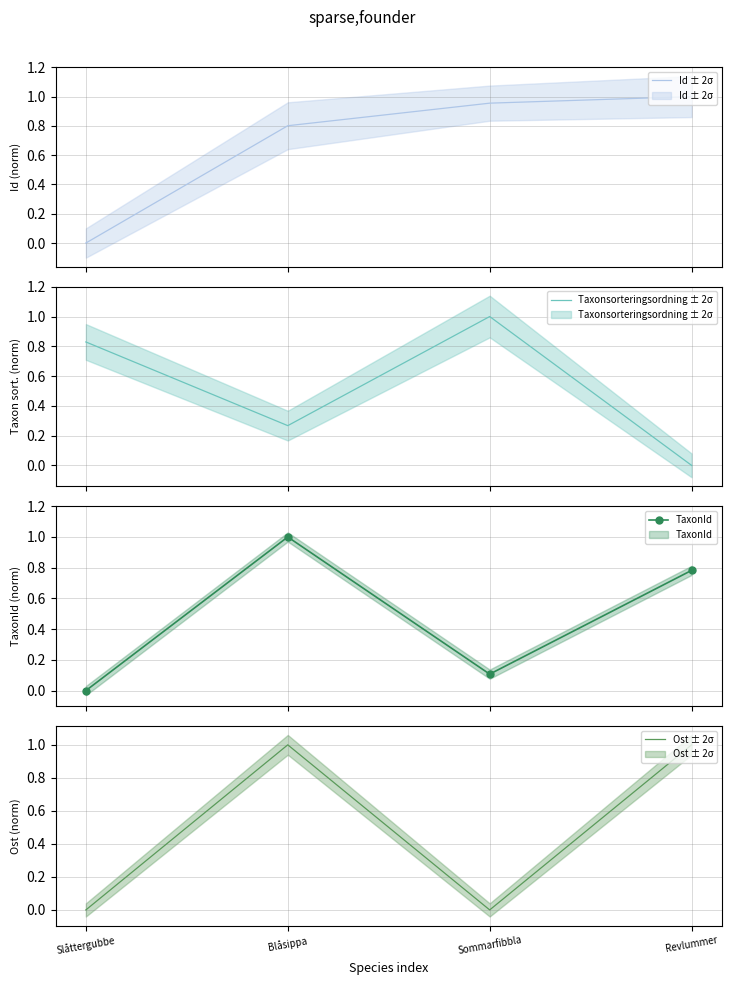

How many values in Ost ± 2σ are above zero?

2